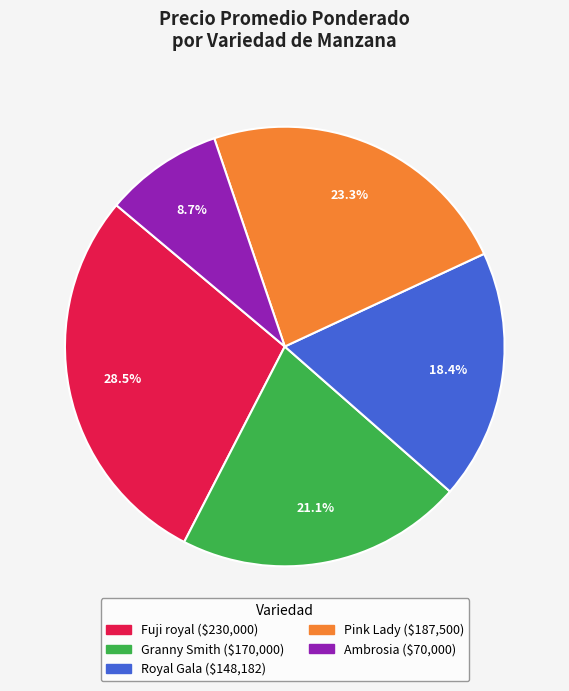

To the nearest percent, what is the average slice percentage?

20%